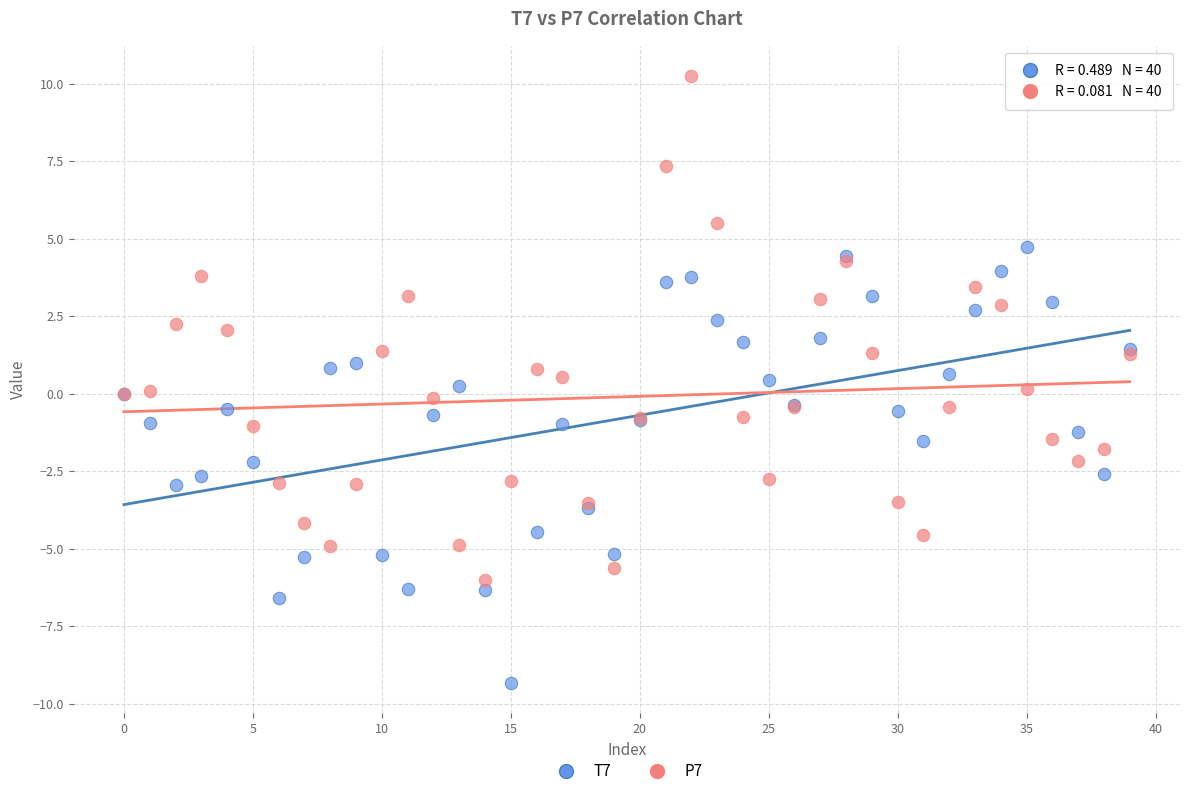

Which series contains the highest Y value?

P7